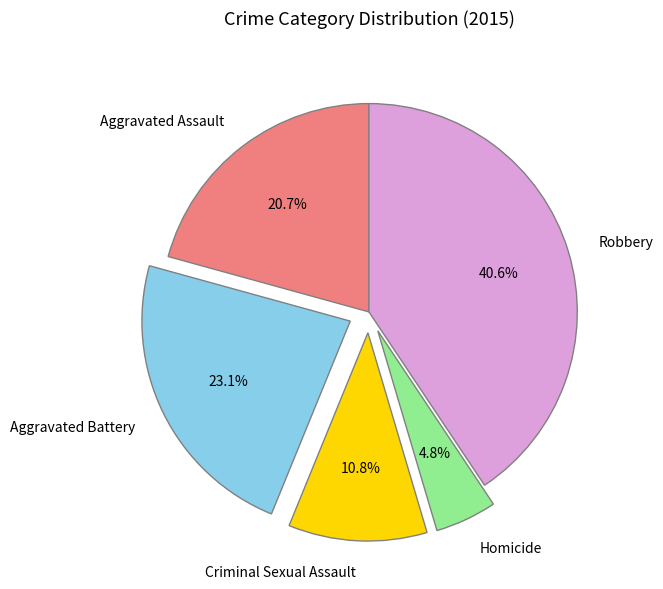

How many segments does this pie chart have?

5